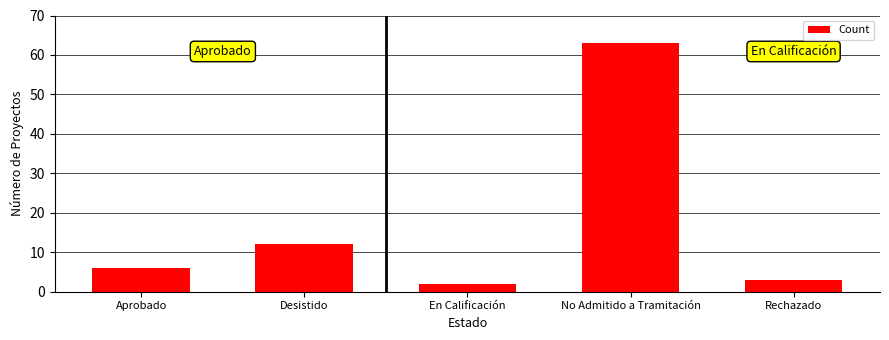

List the labels in order of value, largest first.

No Admitido a Tramitación, Desistido, Aprobado, Rechazado, En Calificación